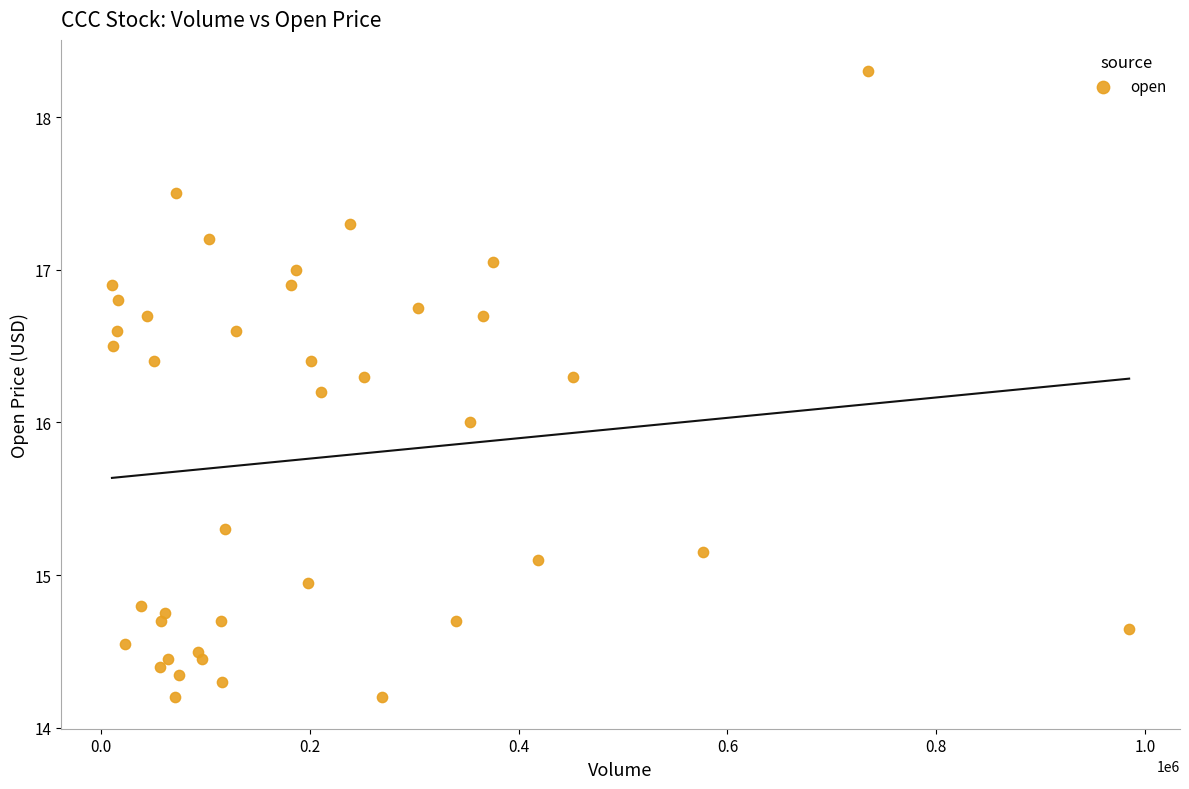

What is the range of X values (max minus min)?

973700.0